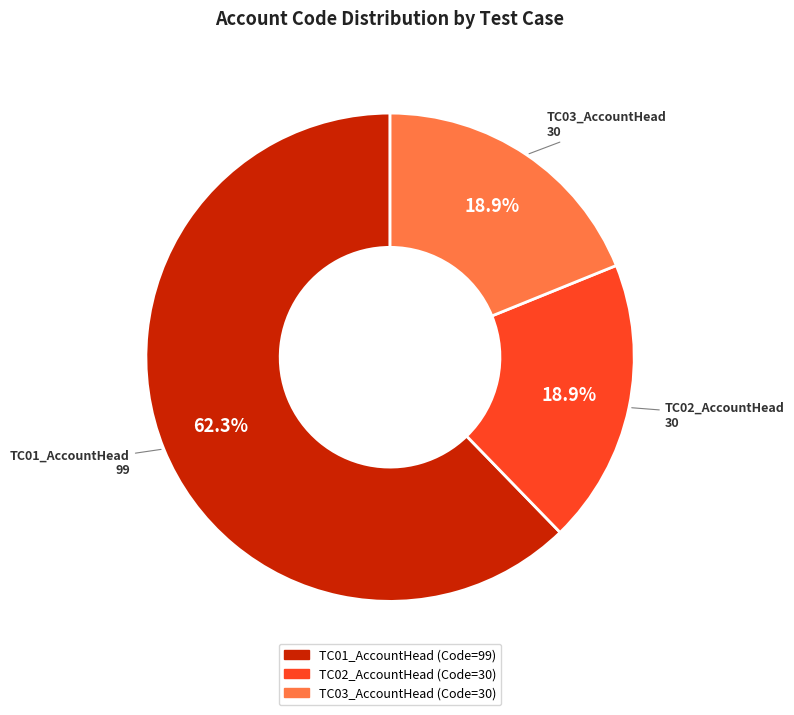

Between TC01_AccountHead and TC03_AccountHead, which is larger?

TC01_AccountHead